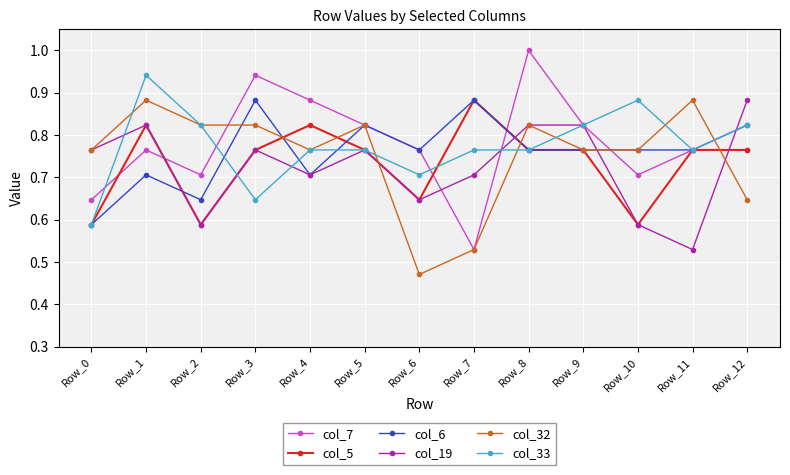

What is the average value of the col_5 series?

0.7